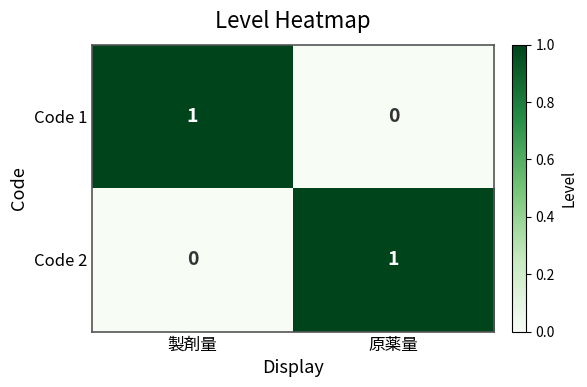

Rank the categories by Code 2 value from highest to lowest.

原薬量, 製剤量